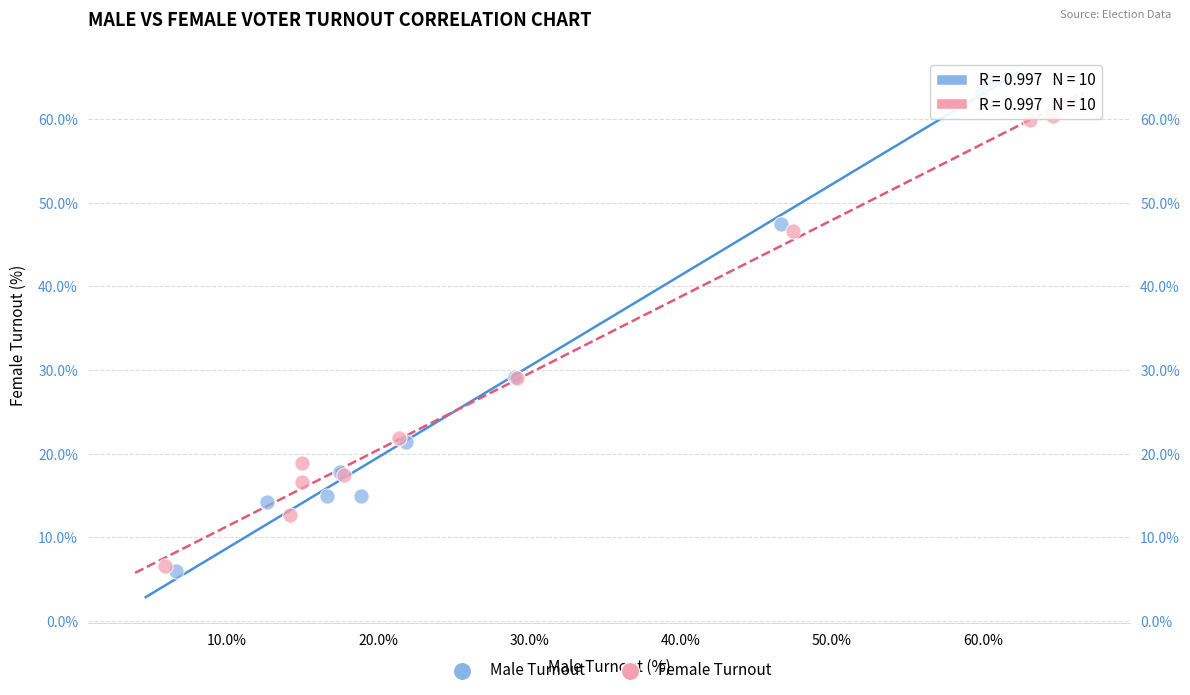

Which series contains the highest Y value?

Male Turnout